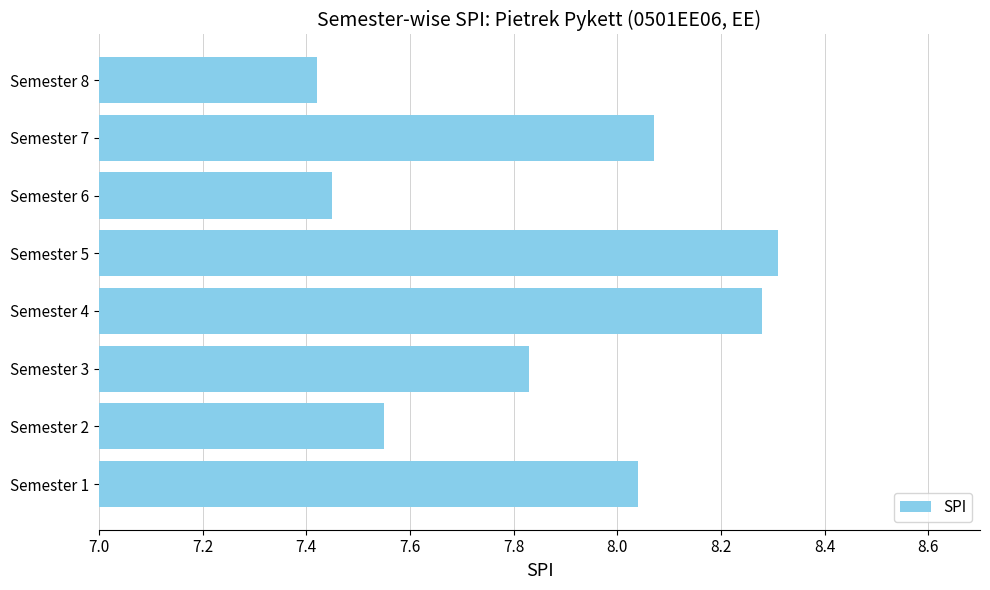

How many bars are there in total?

8